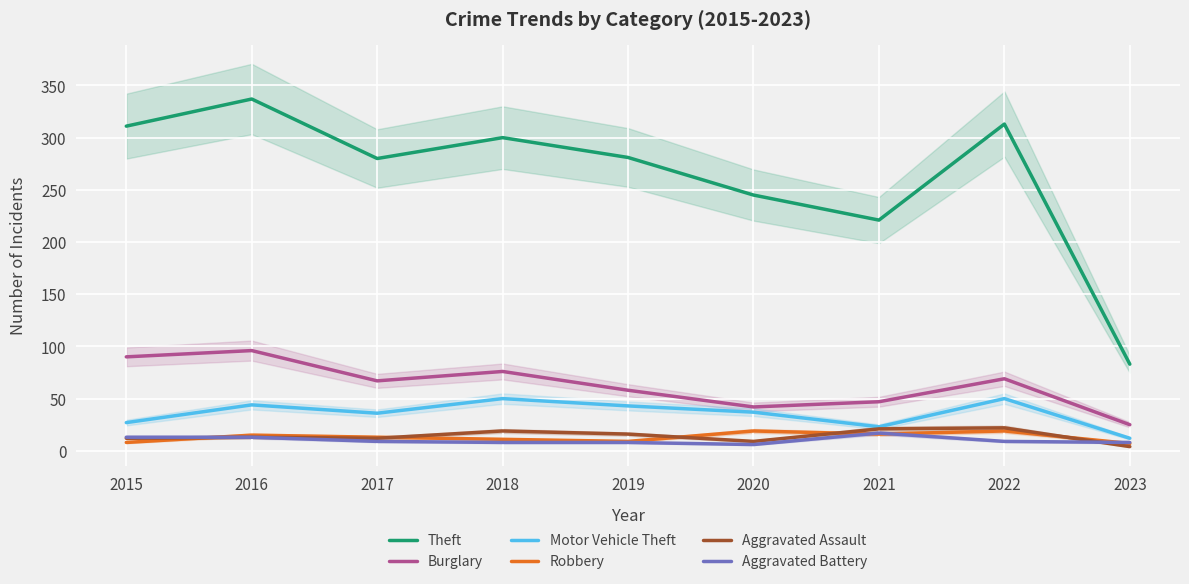

At which category is the sum across all series the highest?

2016